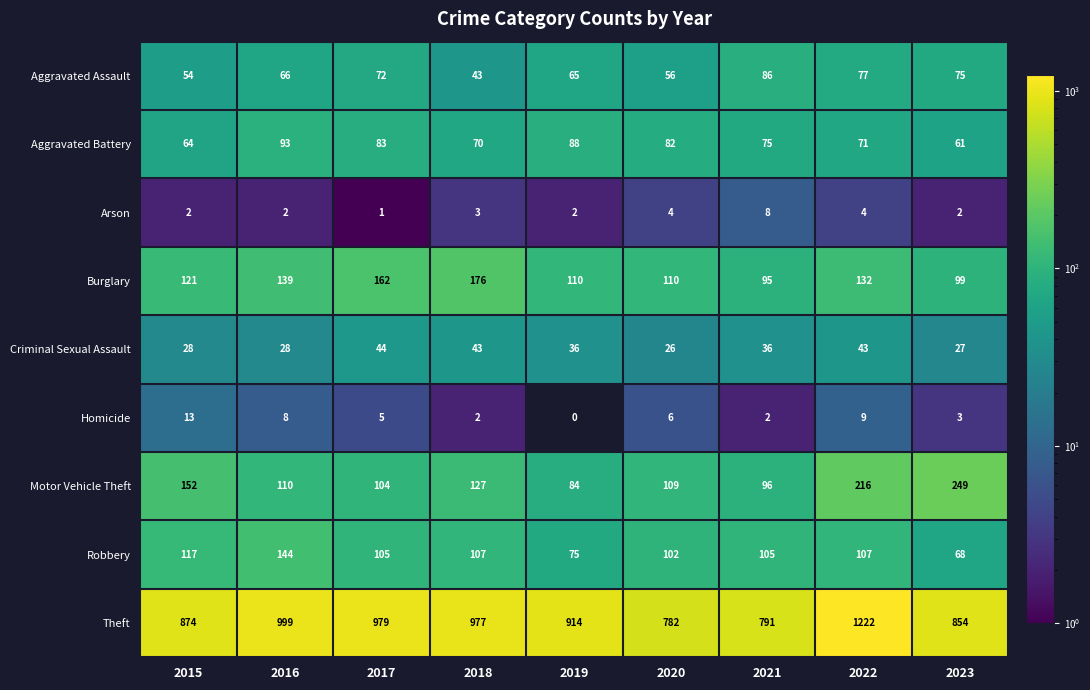

The Criminal Sexual Assault series shows 69 at 2018. True or false?

False